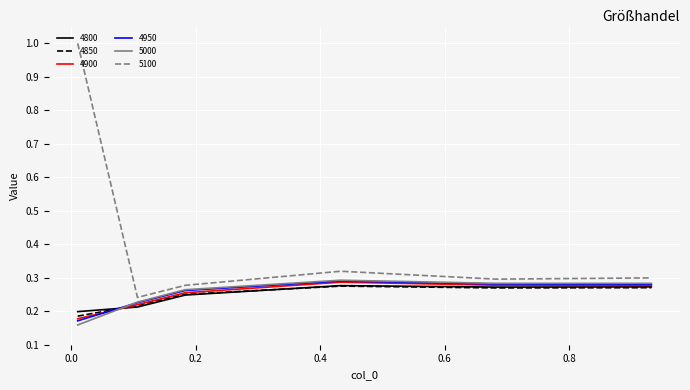

Which series has the largest total across all categories?

5100